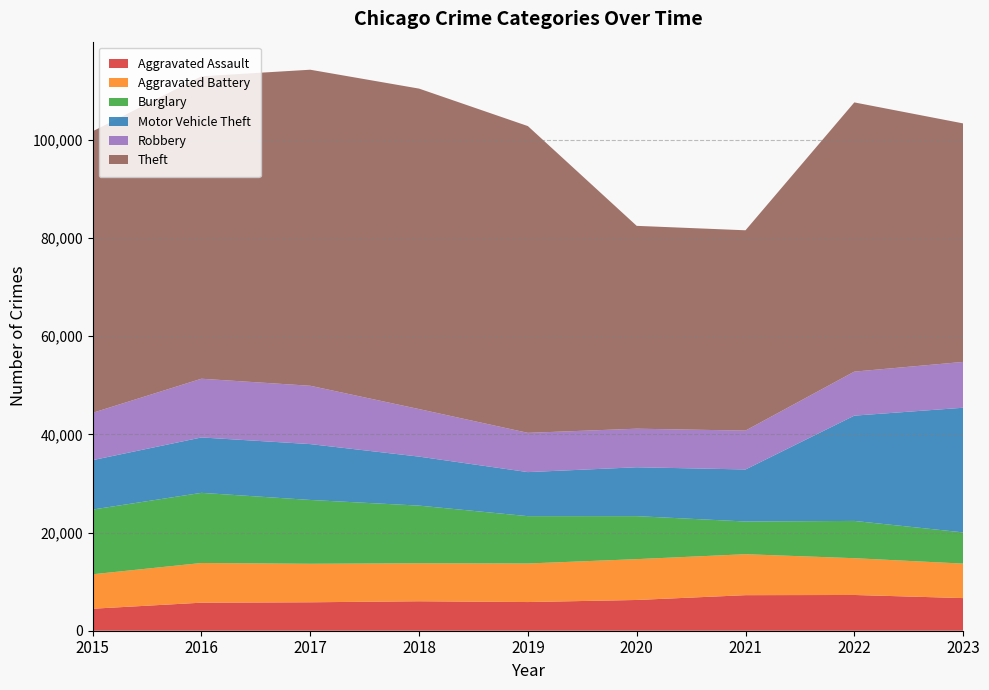

Reading left to right, what are all the values shown in this chart?

Aggravated Assault: 4480	5712	5793	6001	5841	6263	7242	7281	6648
Aggravated Battery: 7019	8086	7845	7735	7857	8320	8347	7493	7024
Burglary: 13184	14289	13001	11747	9638	8758	6660	7594	6356
Motor Vehicle Theft: 10068	11286	11380	9985	8977	9959	10603	21448	25396
Robbery: 9638	11960	11880	9681	7995	7855	7918	8965	9335
Theft: 57350	61621	64386	65287	62492	41324	40806	54846	48588